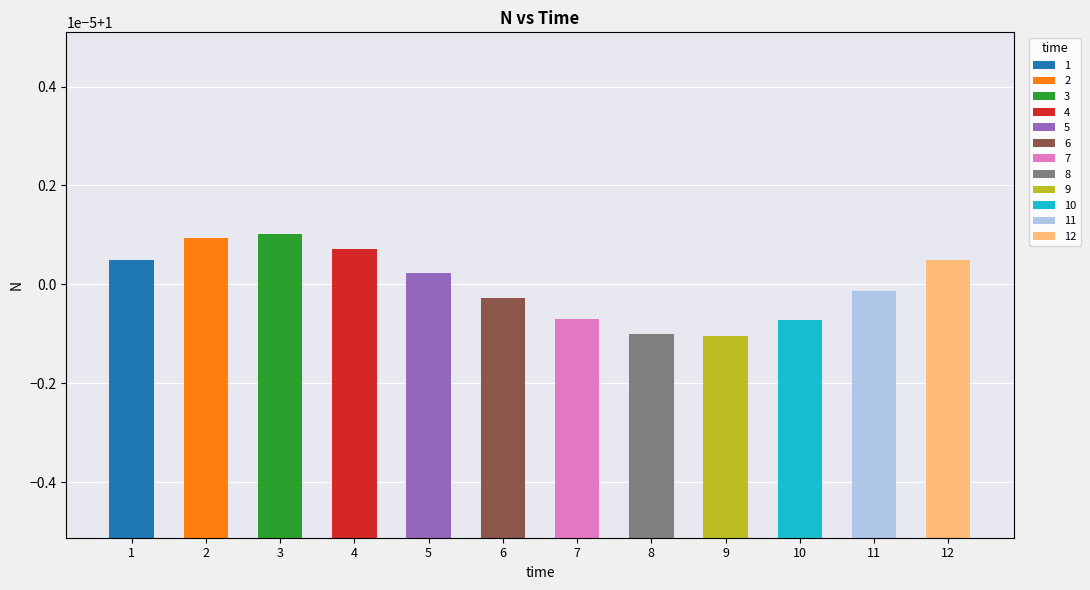

Is it true that the value at 6 is 1.0?

True